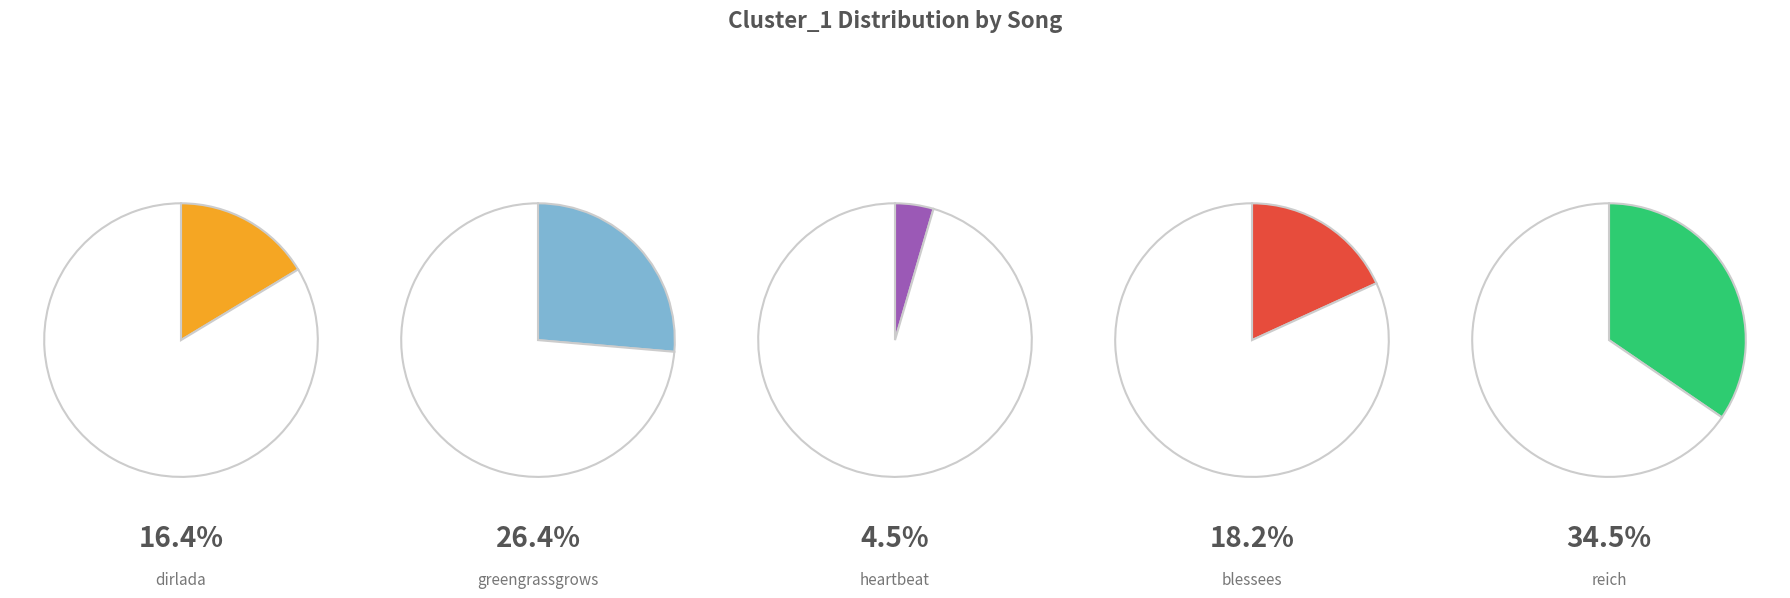

Rank the categories by value from lowest to highest.

heartbeat, dirlada, blessees, greengrassgrows, reich